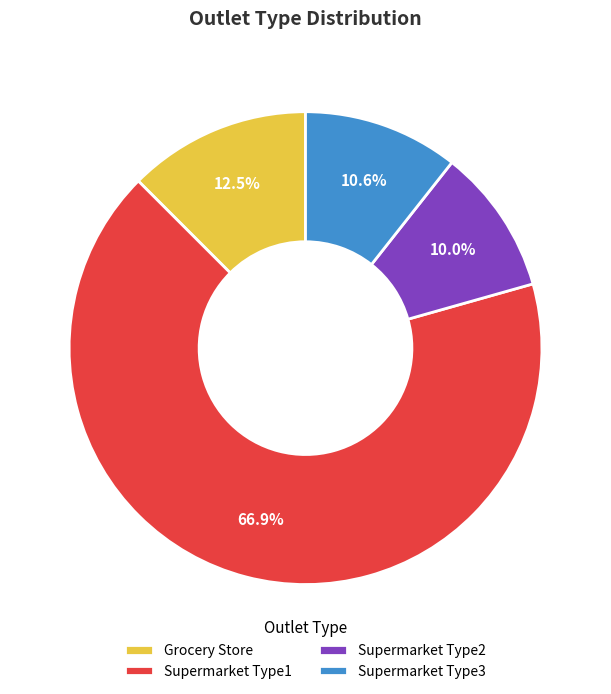

Between Supermarket Type1 and Grocery Store, which is larger?

Supermarket Type1